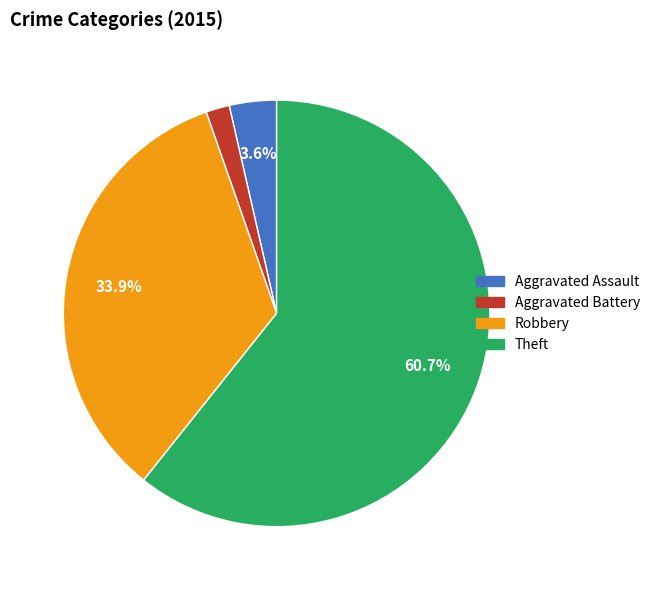

How many slices are in this pie chart?

4